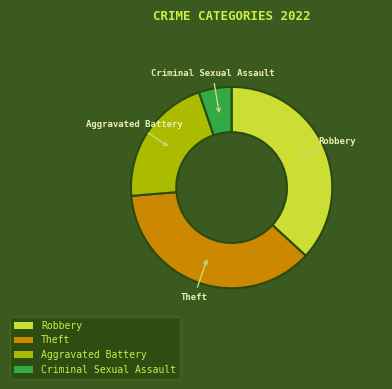

Combined, do Aggravated Battery and Theft account for over 50%?

Yes